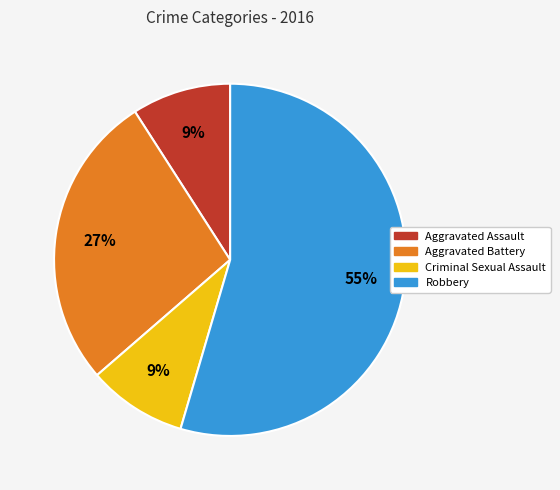

To the nearest percent, what portion does Criminal Sexual Assault represent?

9%